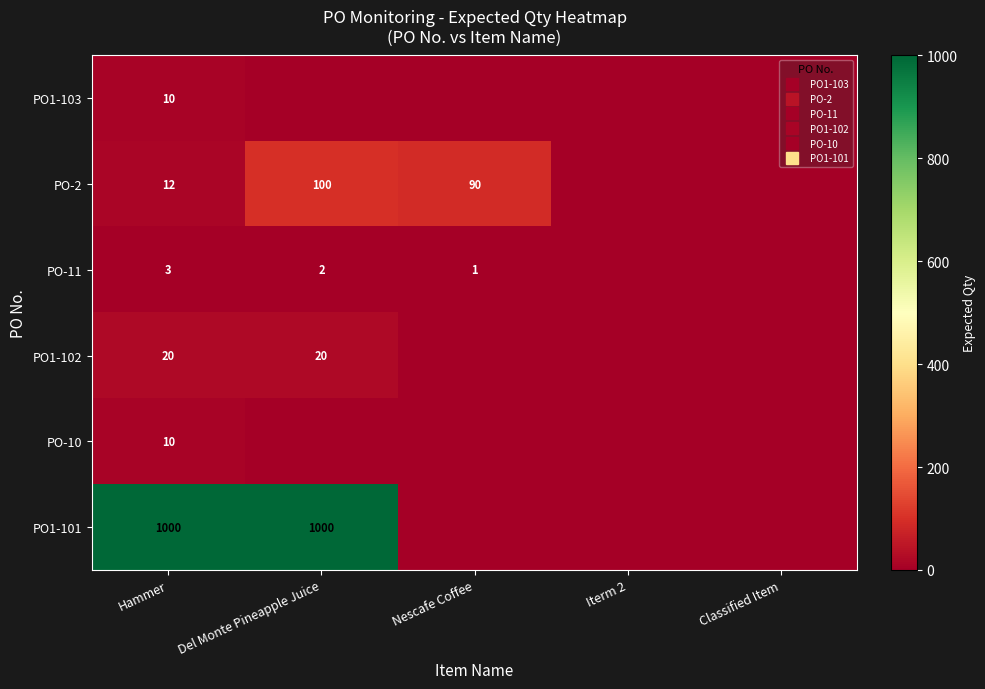

Count the PO-2 values in the range 0 to 90.

4